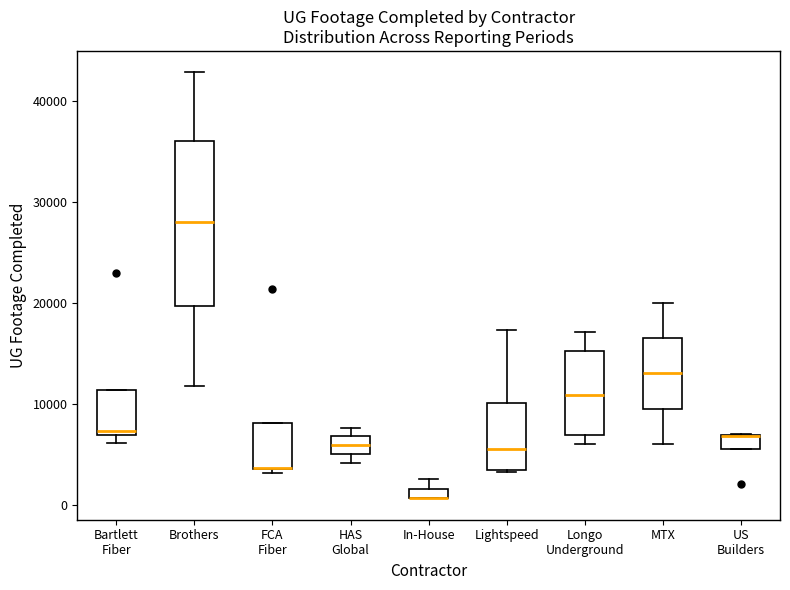

Where is the upper edge of the box for Longo Underground on the y-axis? The values are not printed on the chart, so give them approximately, as read against the axis.

15000